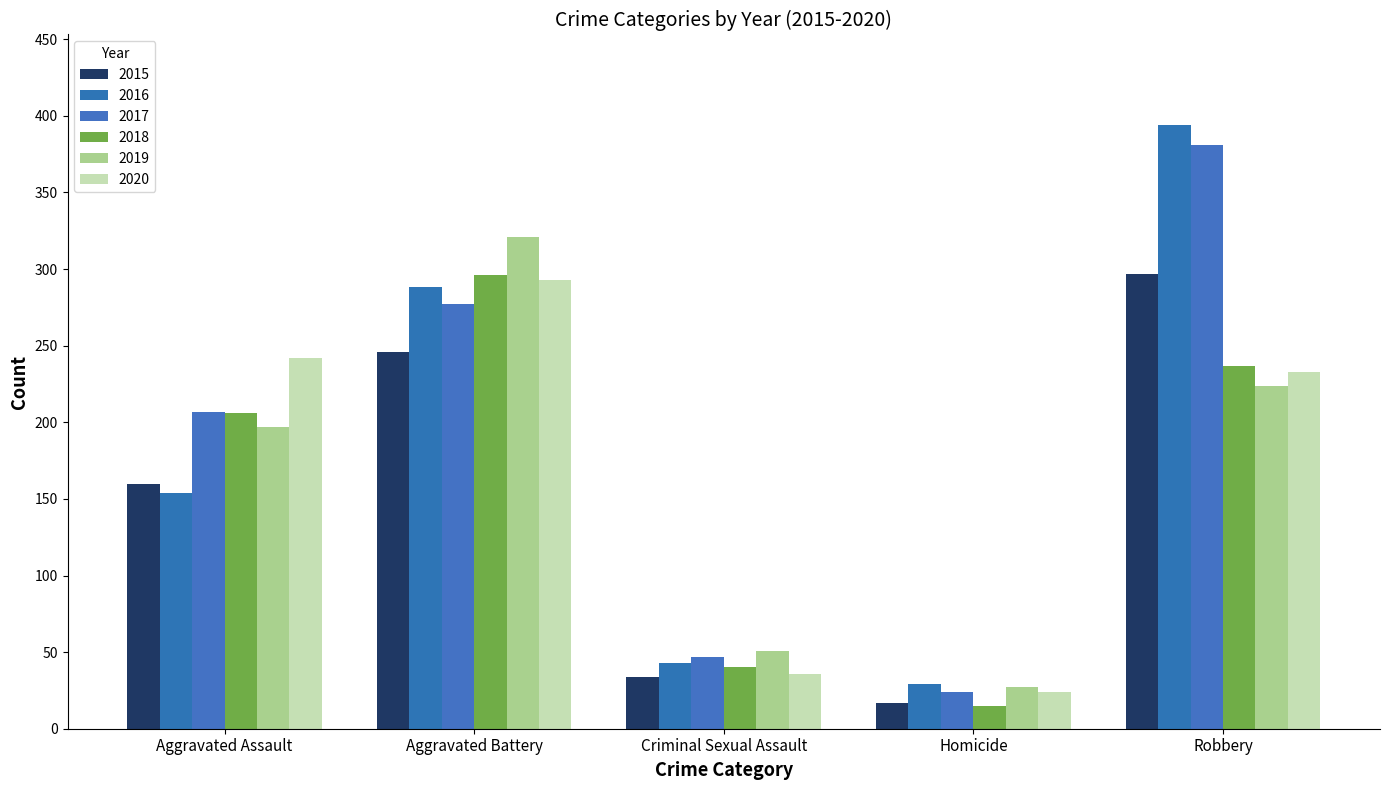

At which label is 2019 closest to 174?

Aggravated Assault